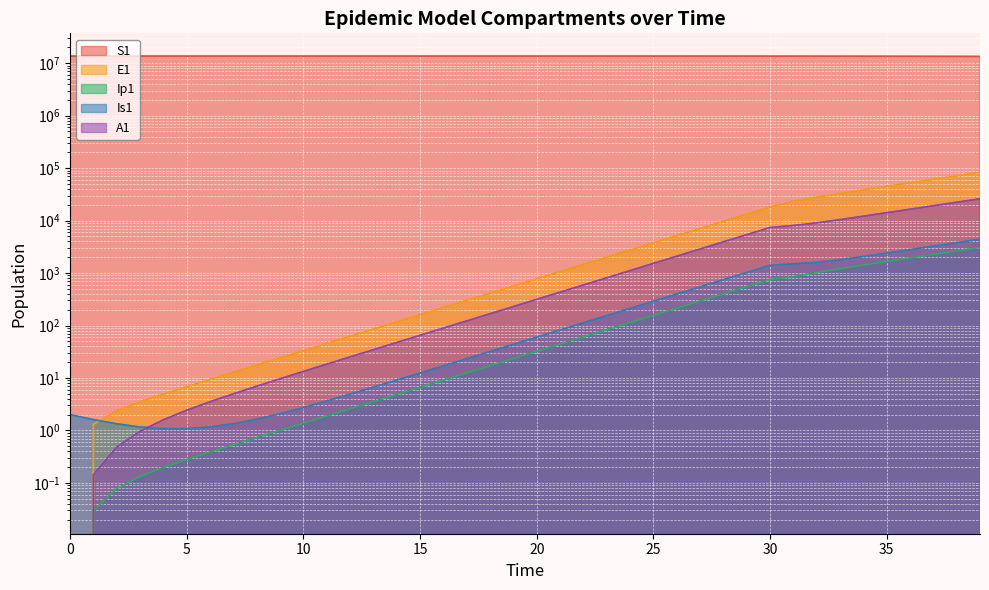

Is it true that Is1 equals 51.5 at 18?

False